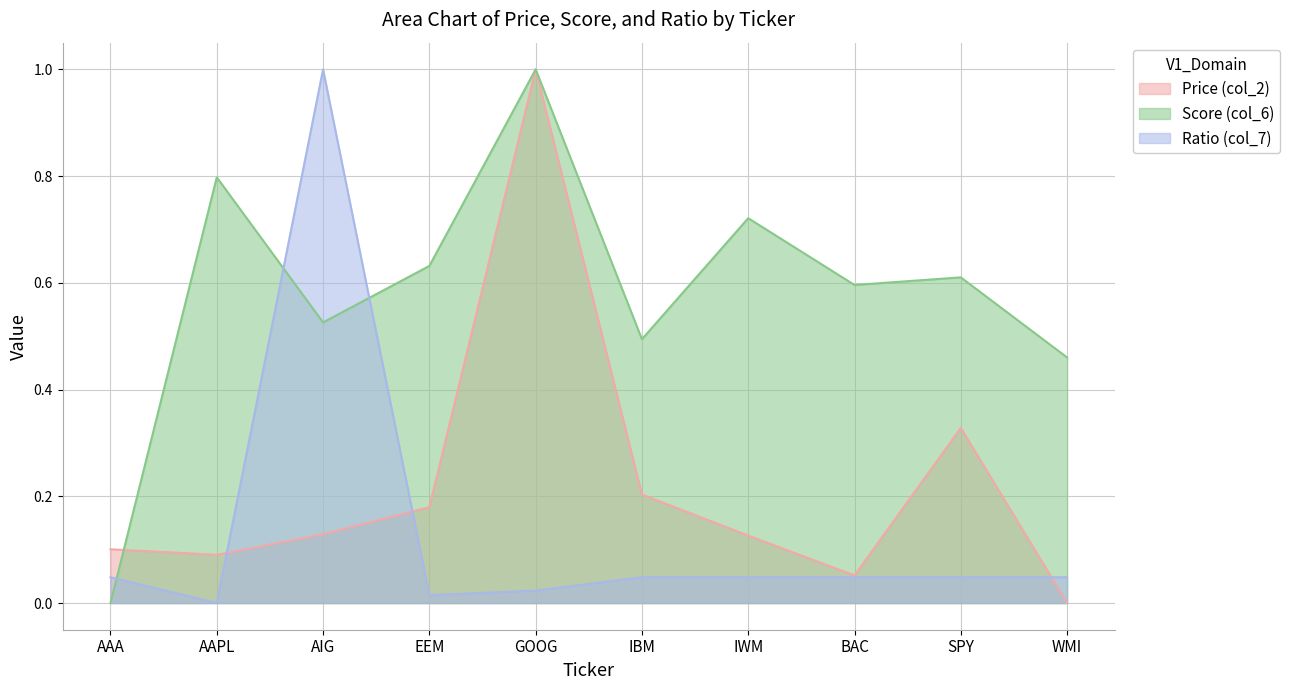

At which label does col_6 reach its minimum?

AAA